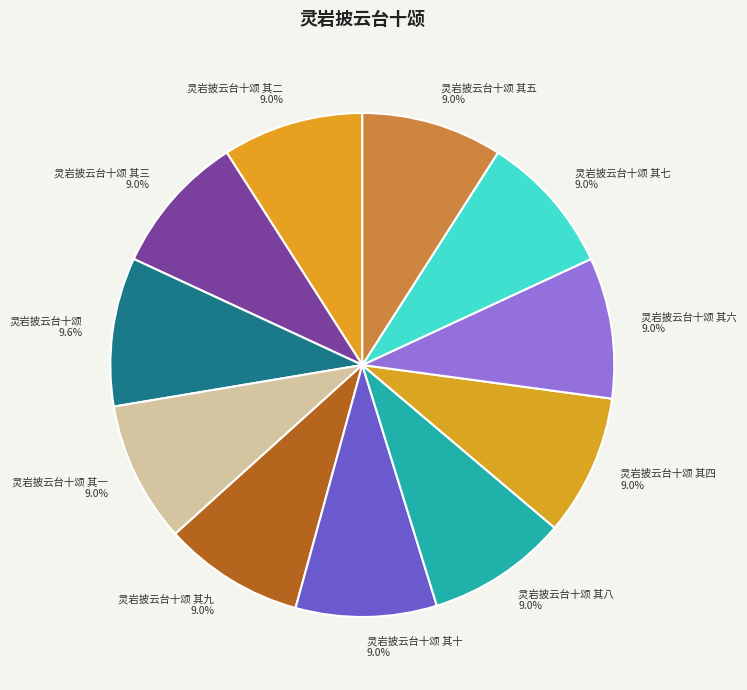

Count the number of slices in the pie.

11